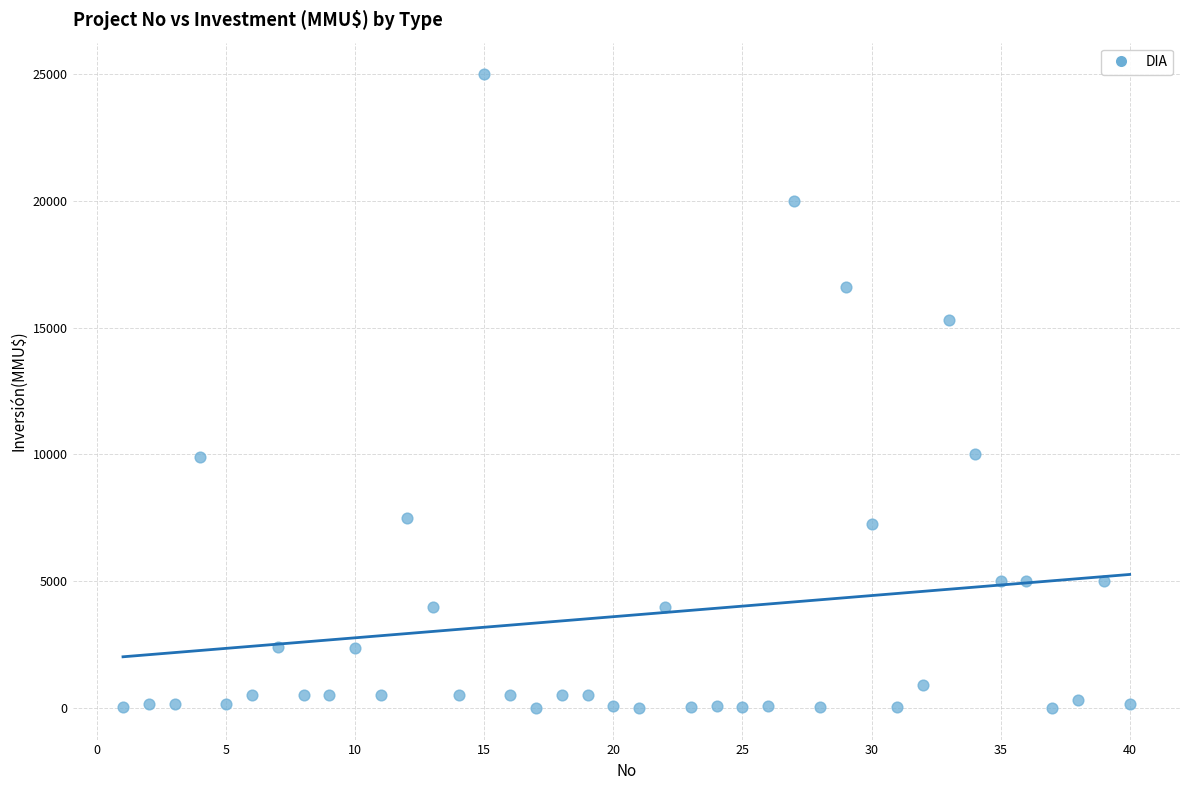

What is the range of X values (max minus min)?

39